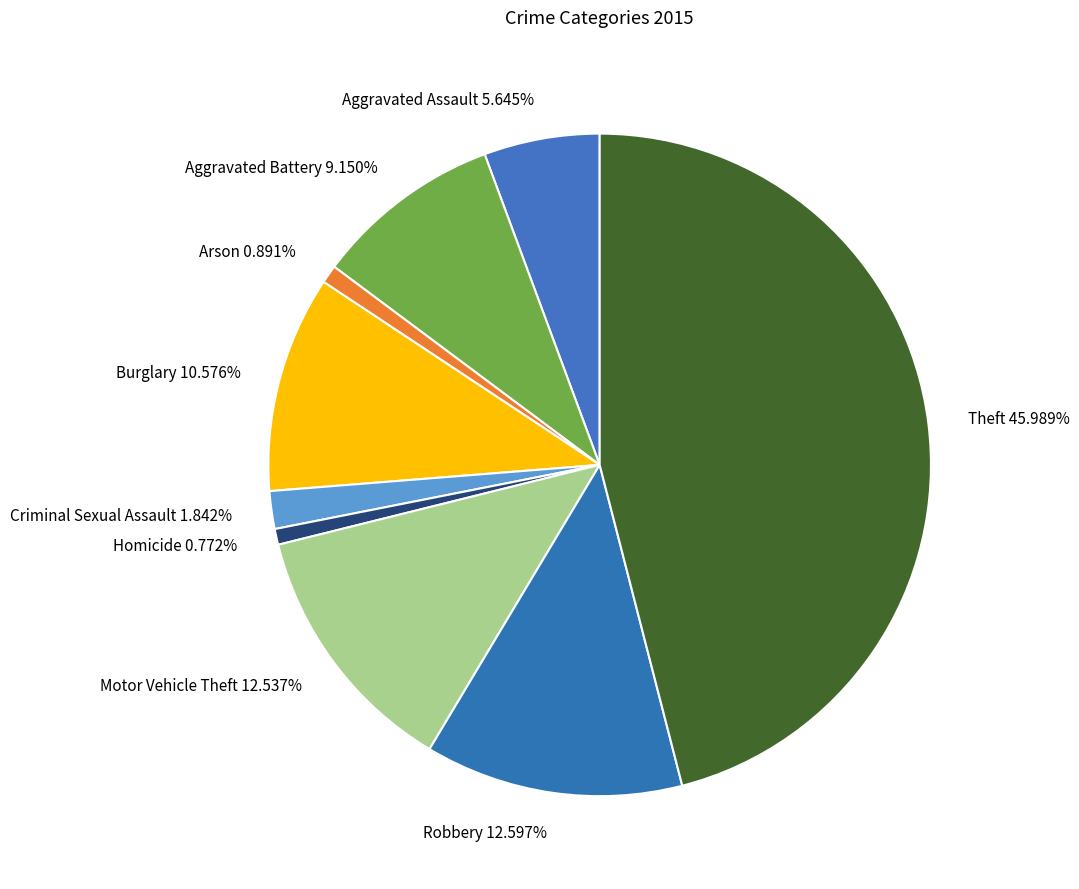

How many segments does this pie chart have?

9